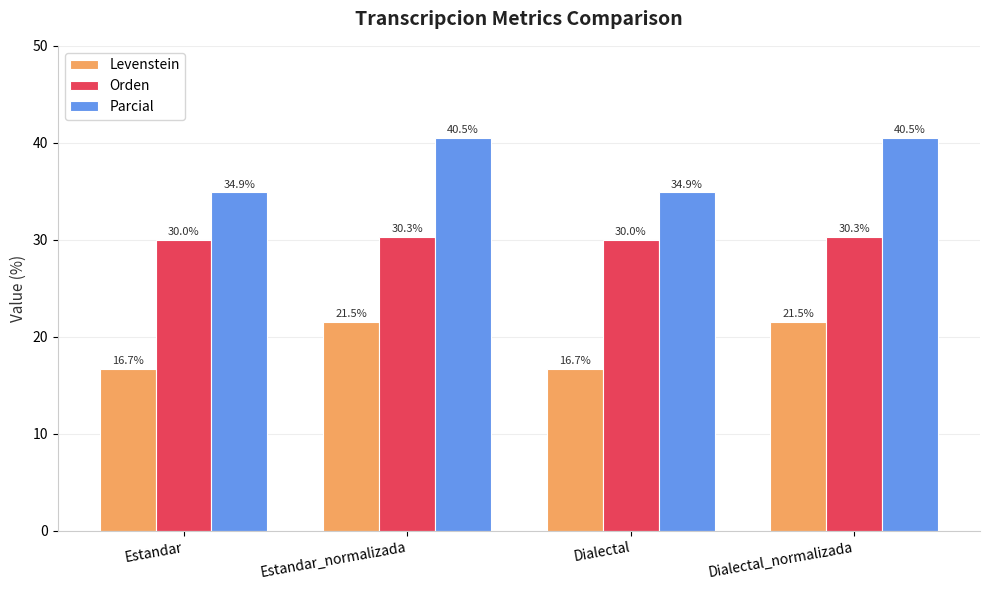

Between Estandar_normalizada and Dialectal, which series saw the biggest shift?

Parcial